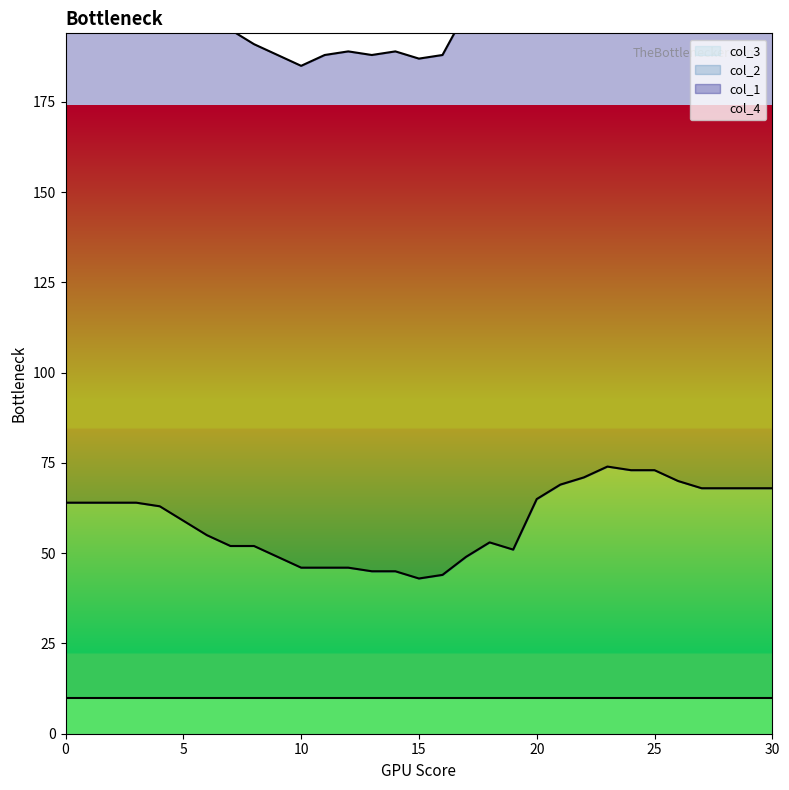

Between 8 and 21, which series saw the biggest shift?

col_1